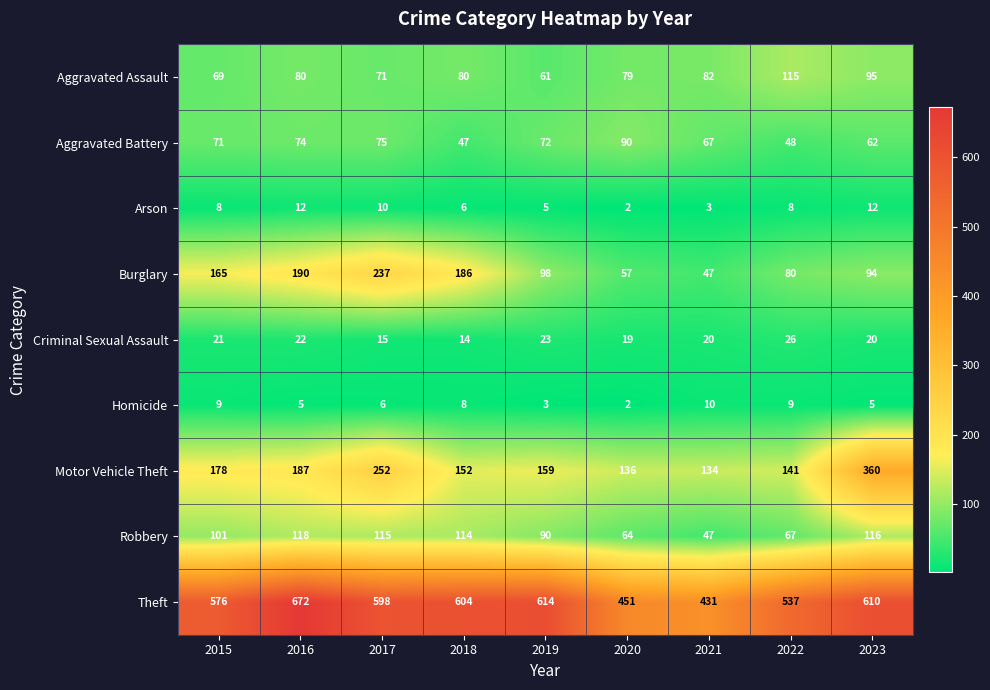

Read the Theft value at 2017.

598